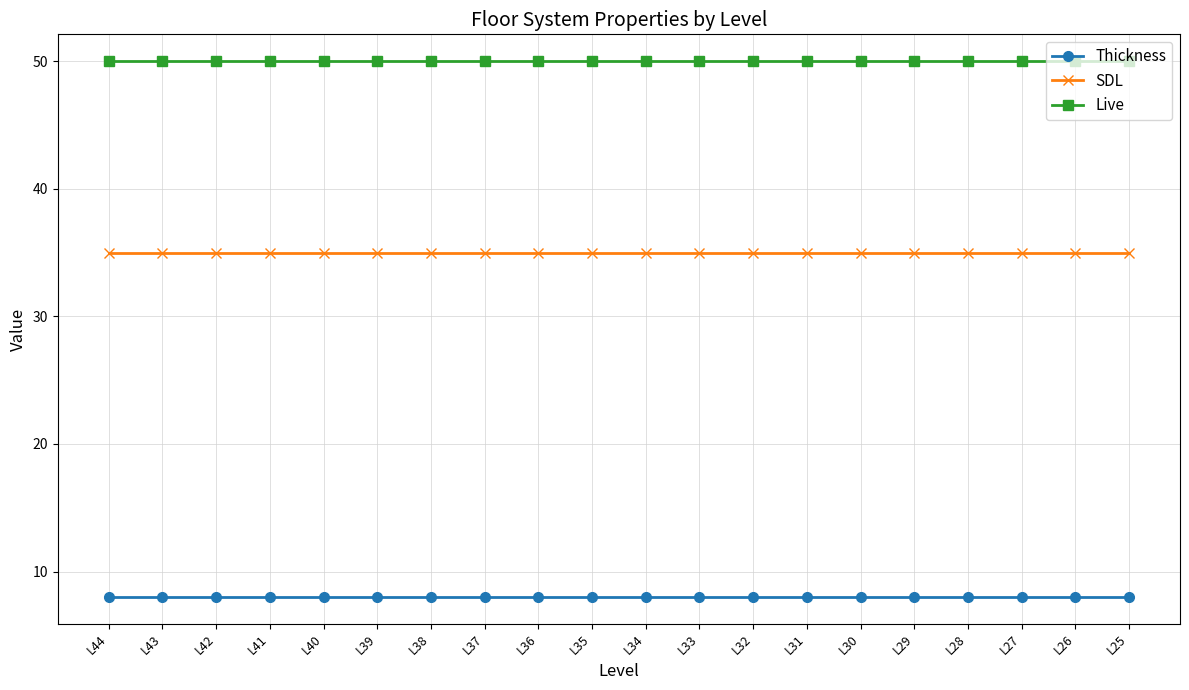

What is the value of the SDL point at the 1st from the left?

35